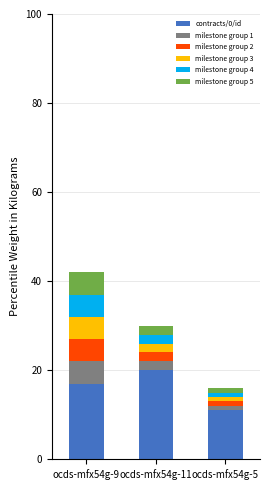

What is the lowest value of the contracts/0/id series?

11